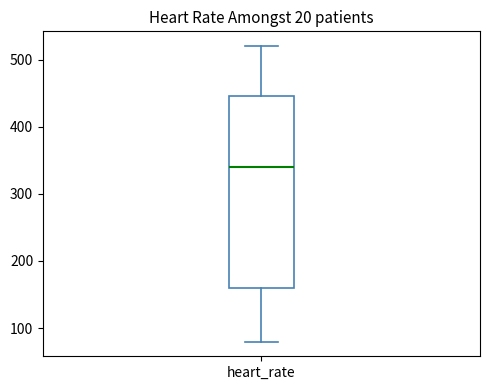

Transcribe this box plot: give where the median line is, the range the box spans, and where the two whiskers end, as read against the y-axis. The values are not printed on the chart, so give them approximately, as read against the axis.

median 340, box 160 to 450, whiskers 80 to 520